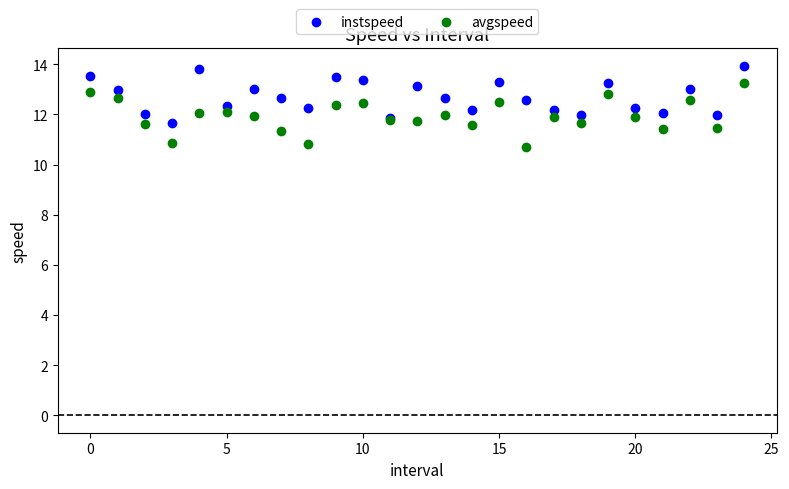

Which series has the widest spread of Y values?

avgspeed